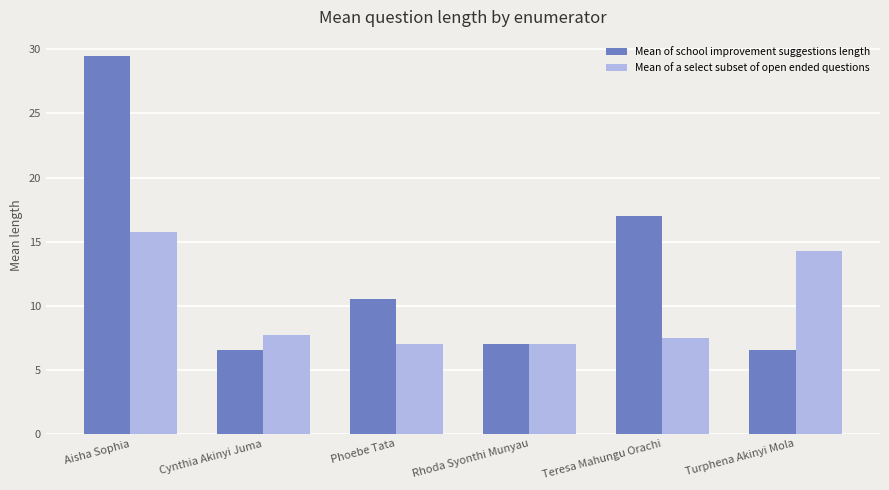

What position from the left is Turphena Akinyi Mola?

6